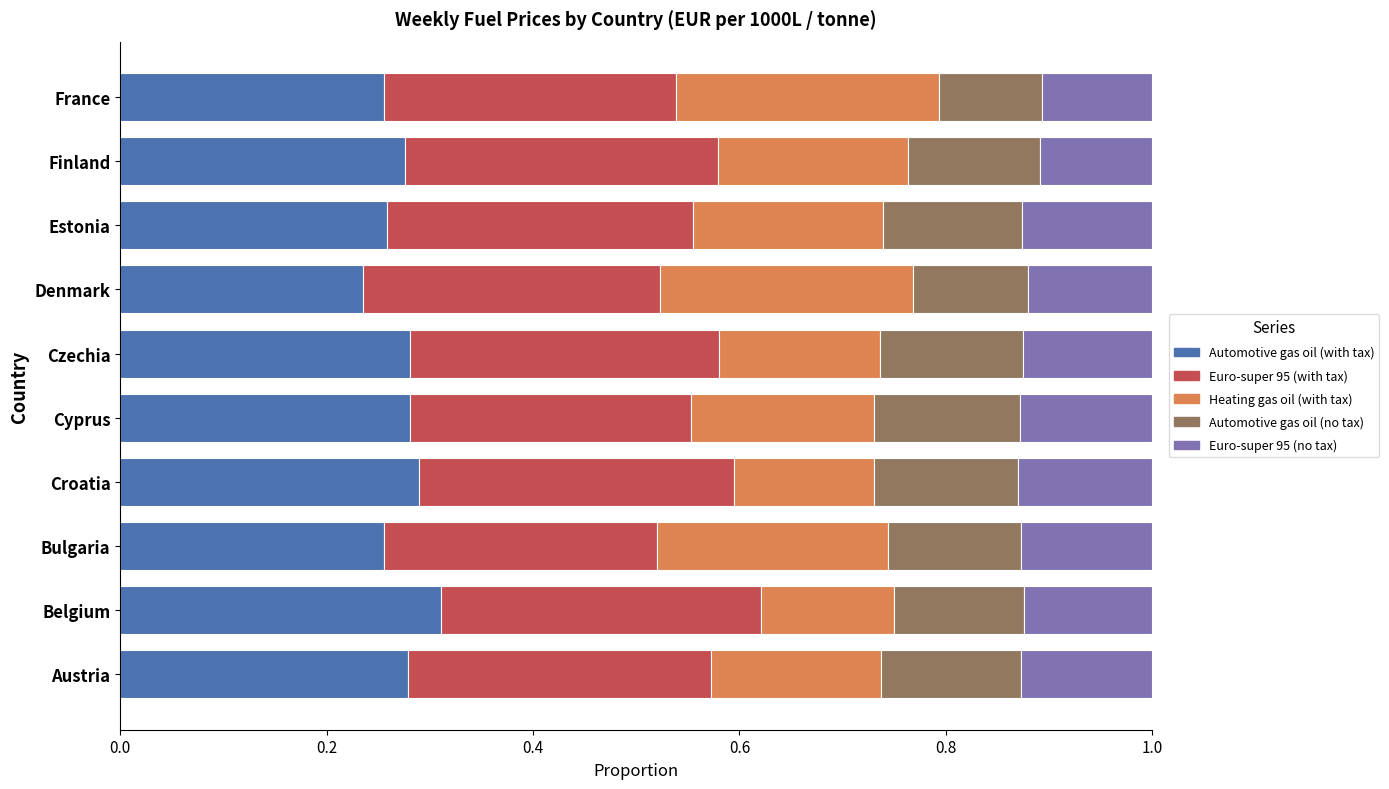

What is the sum of the Automotive gas oil (with tax) values at Cyprus and Austria?

0.6